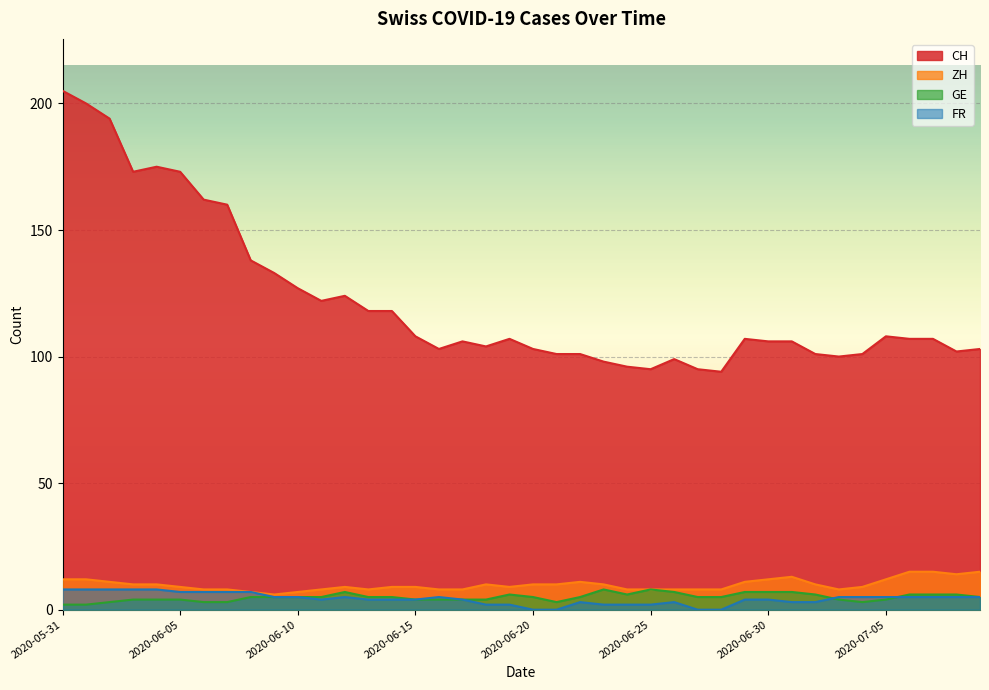

At which label does ZH first exceed 9?

2020-05-31